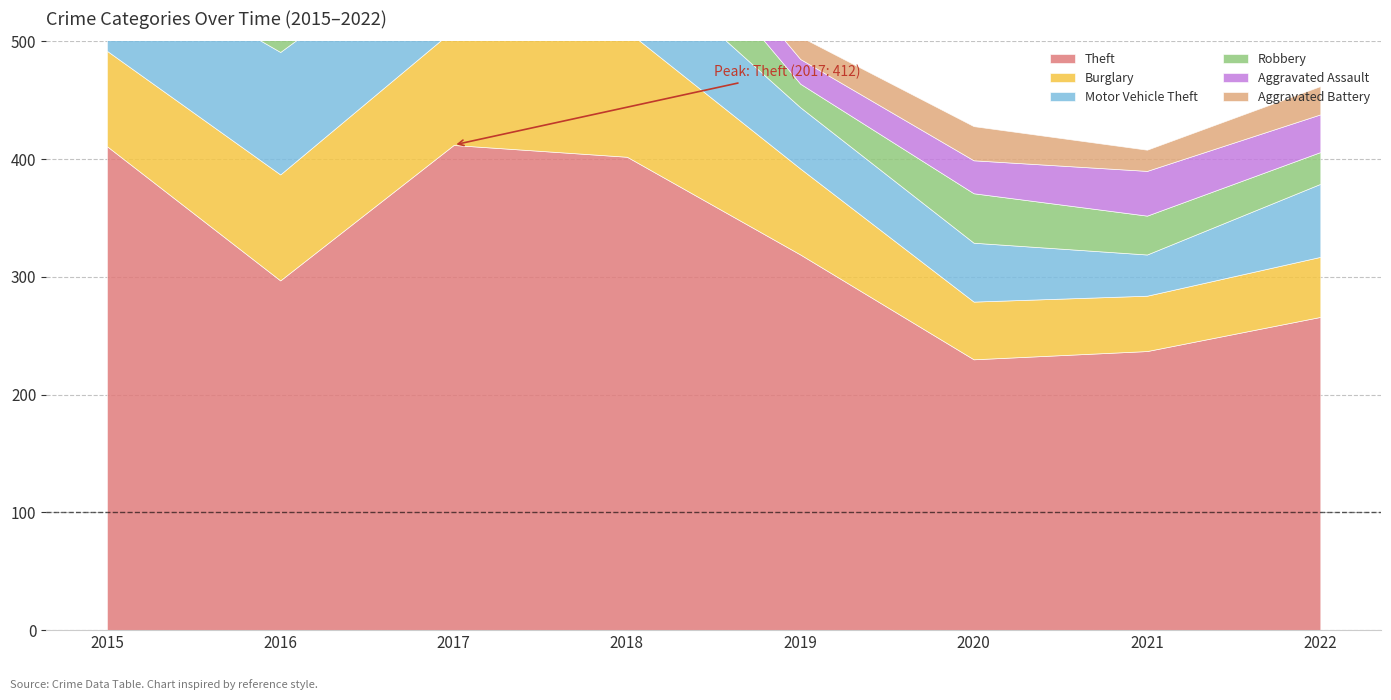

True or false: Aggravated Battery and Robbery intersect in this chart.

False